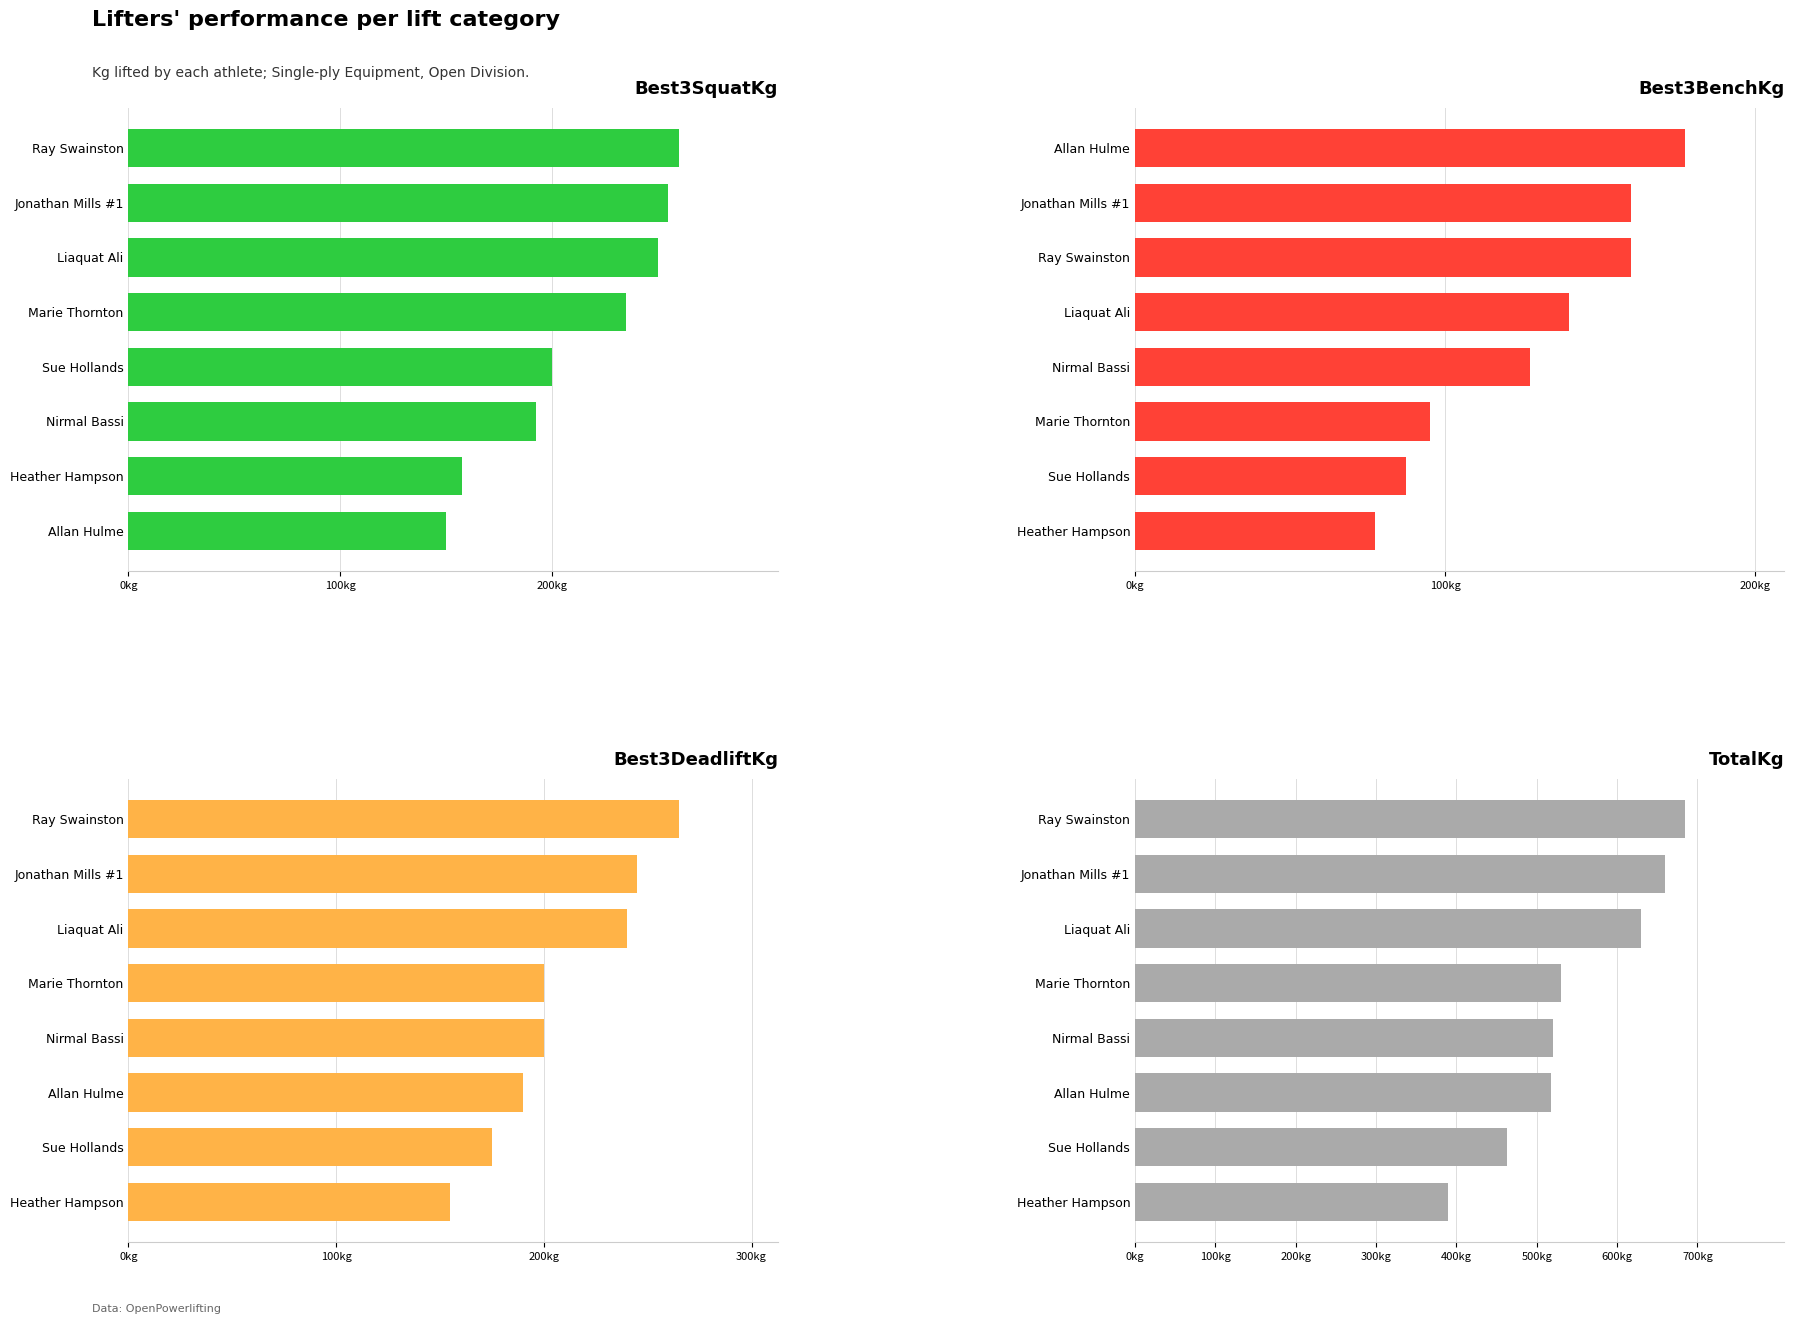

How many bars are there in total?

32